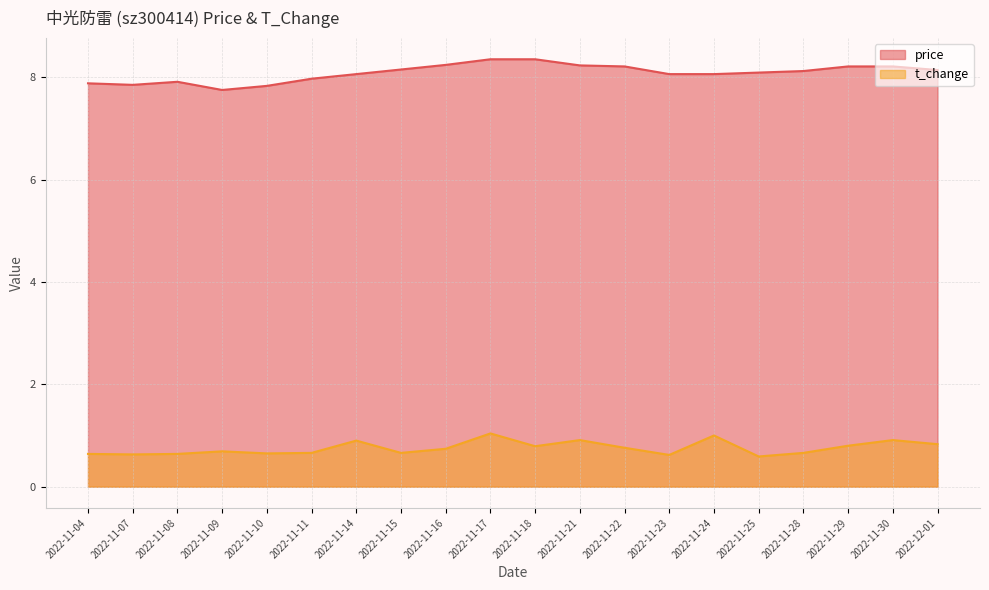

What is the label of the 2nd point from the left?

2022-11-07